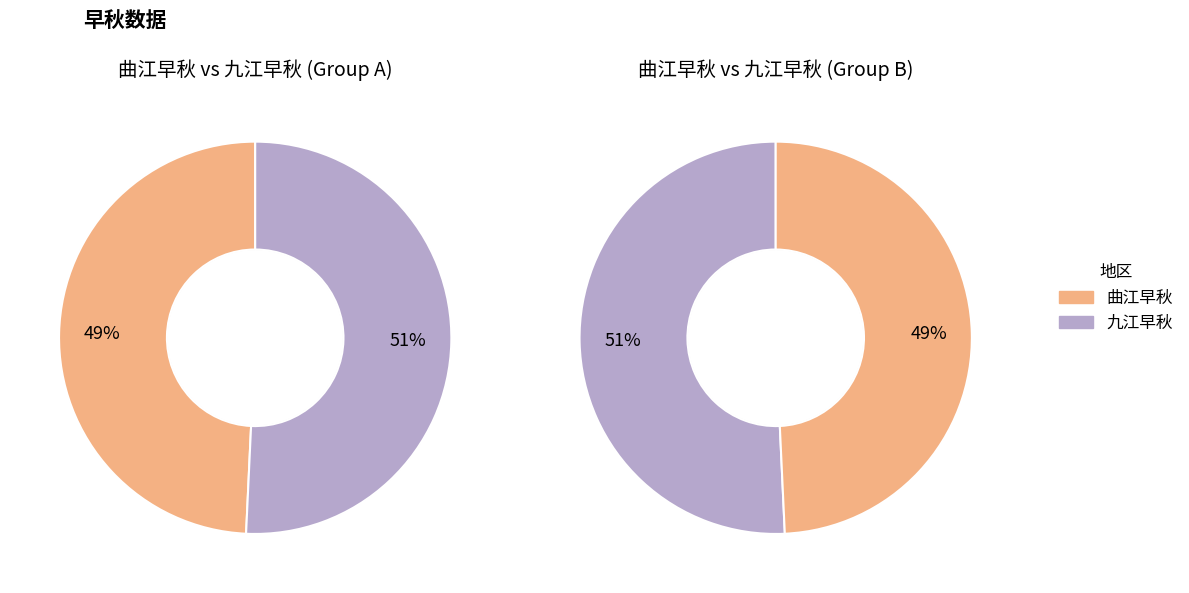

Which category has the smallest portion of the pie?

曲江早秋